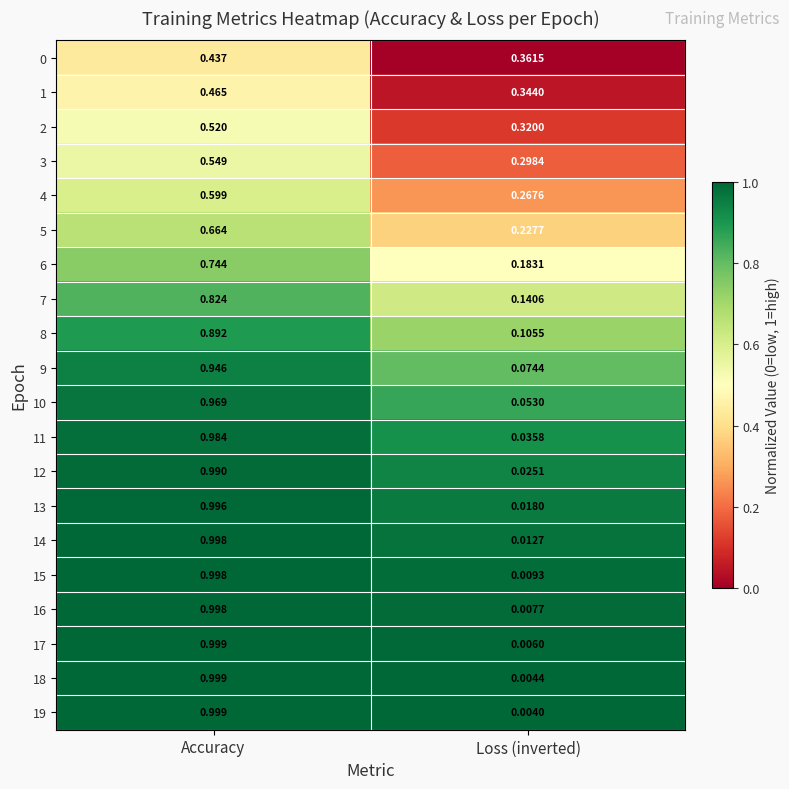

Which category has the lowest value across all series?

Loss (inverted)